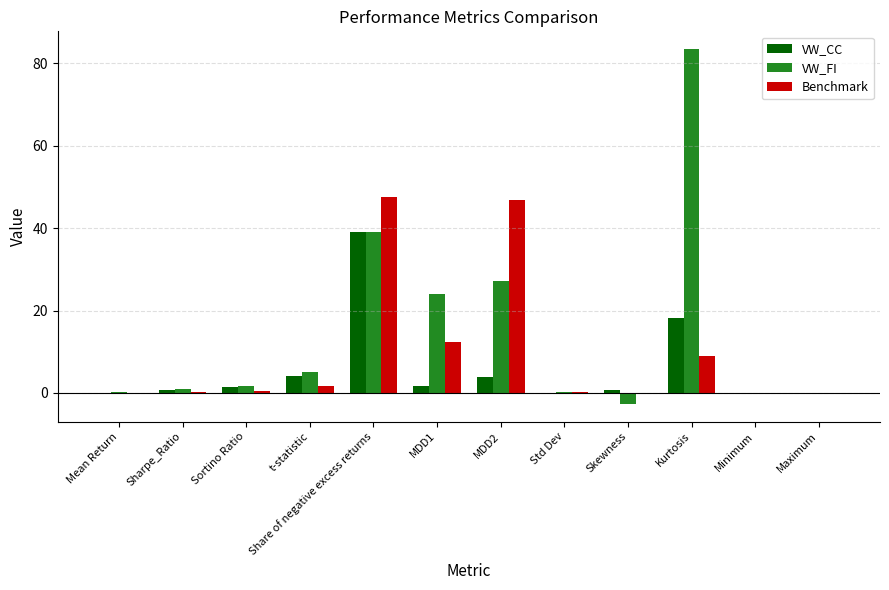

What is the sum of all Benchmark values?

118.3